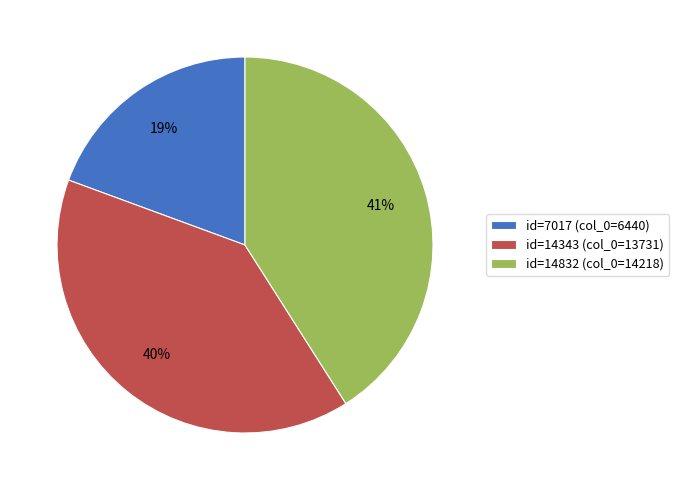

How many slices are in this pie chart?

3